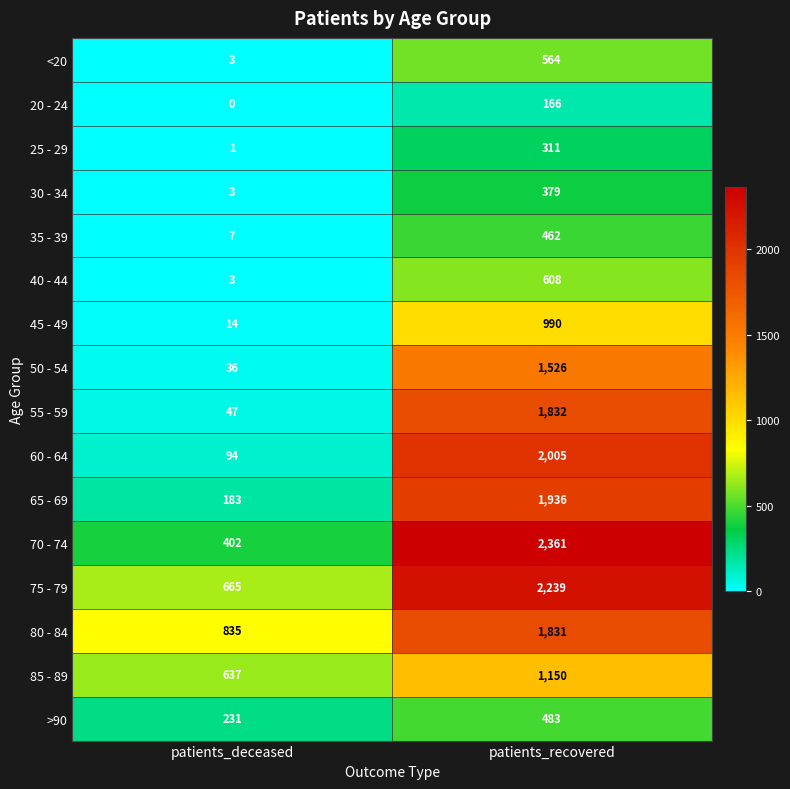

The value of 20 - 24 at patients_recovered is 225. True or false?

False